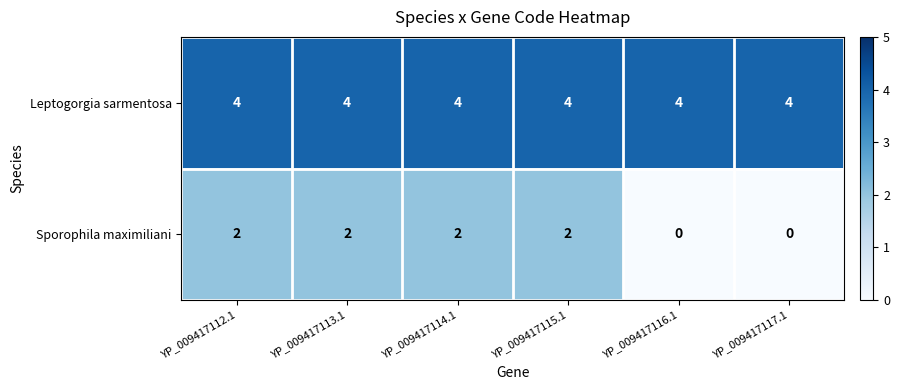

Is it true that Sporophila maximiliani equals 2 at YP_009417112.1?

True